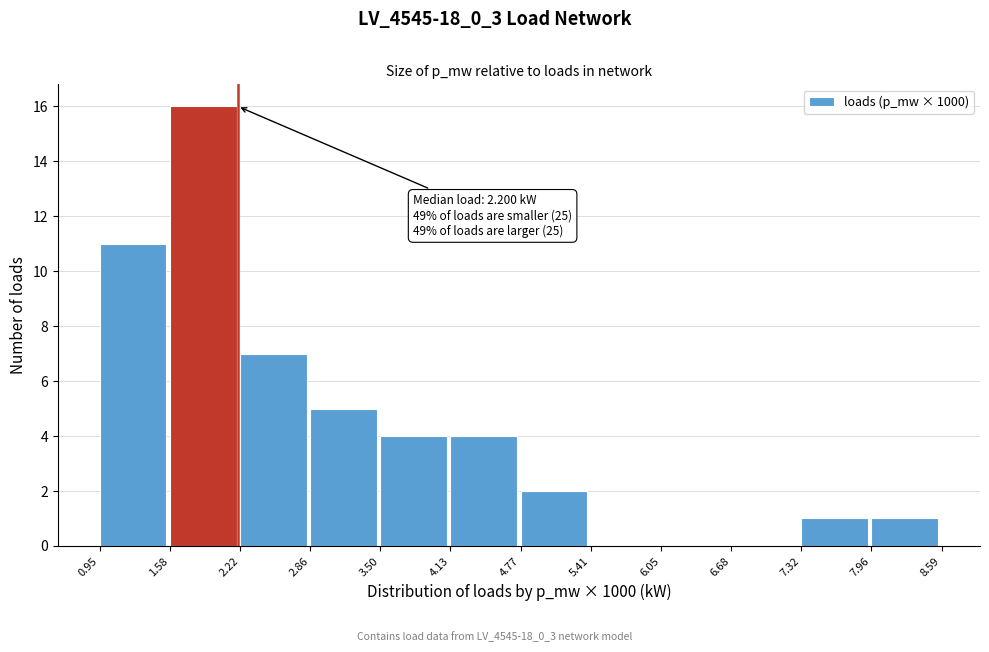

Which range on the x-axis has the tallest bar?

1.58 to 2.22